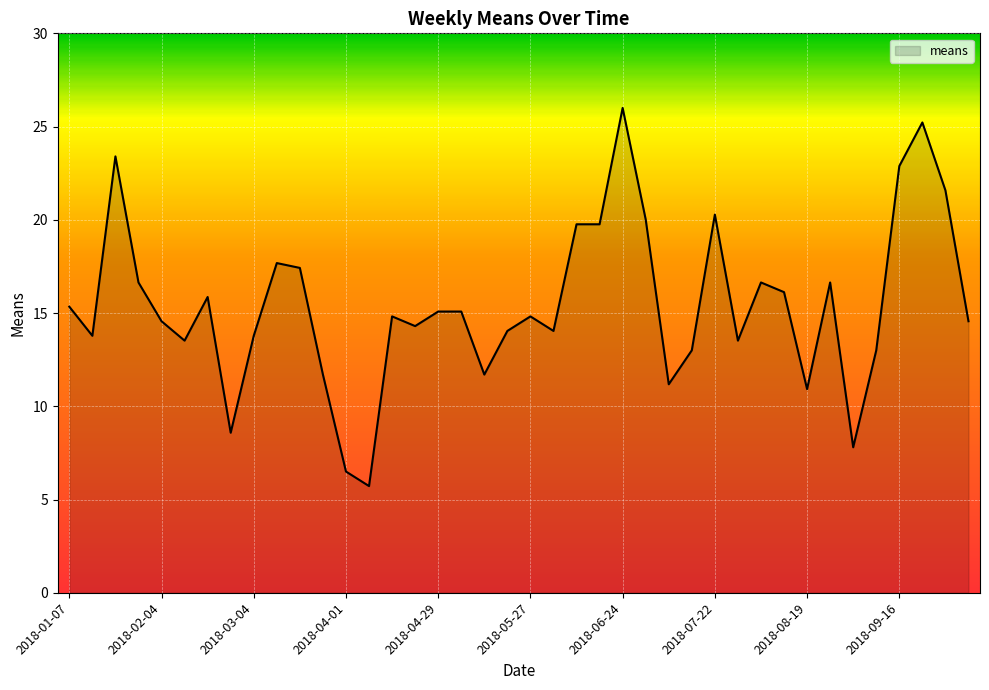

What is the maximum value shown in the chart?

26.0